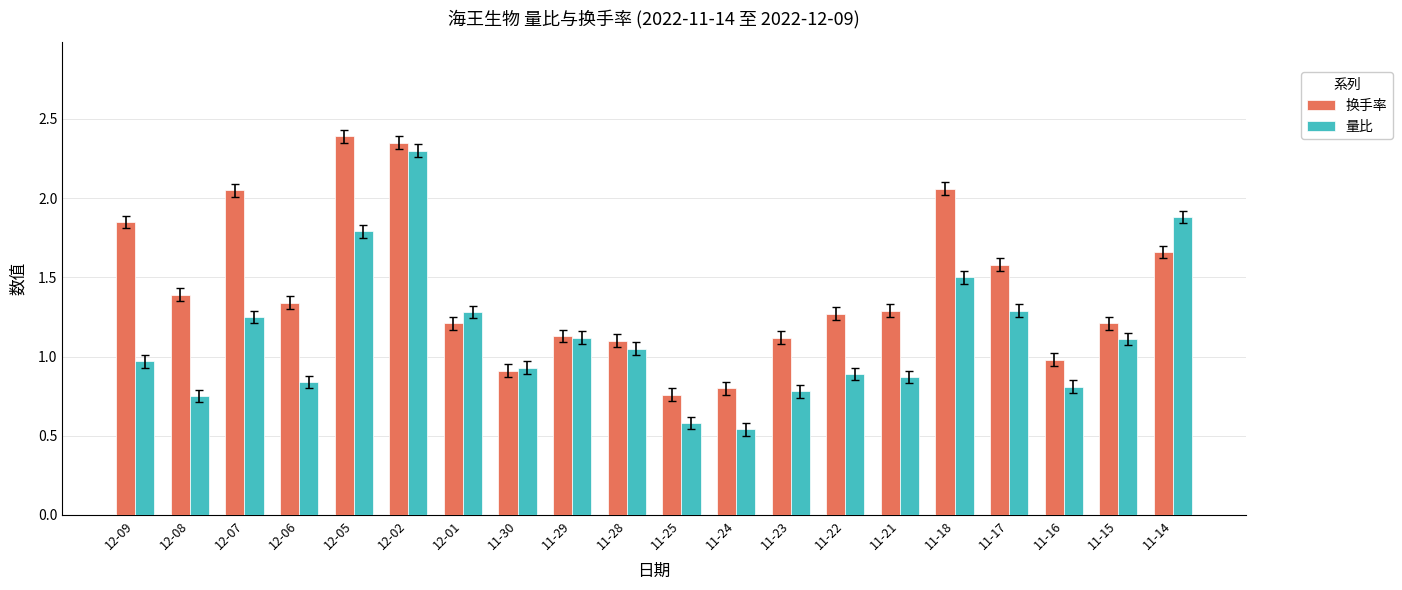

List the series in order of their peak value, highest first.

换手率, 量比